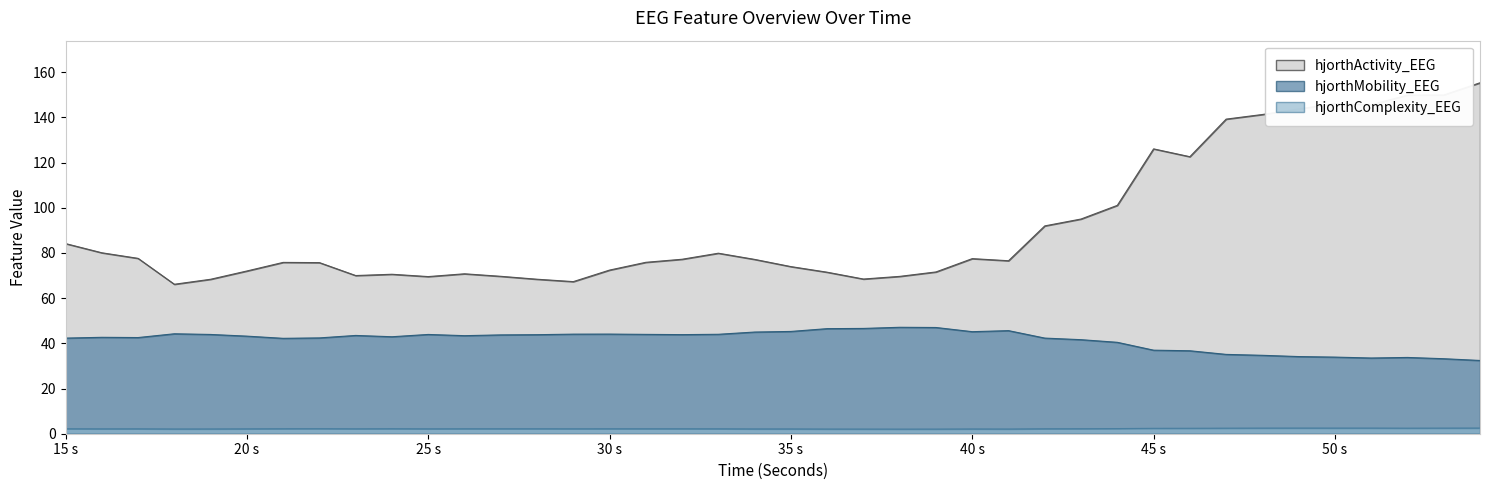

How many lines are shown in the chart?

3